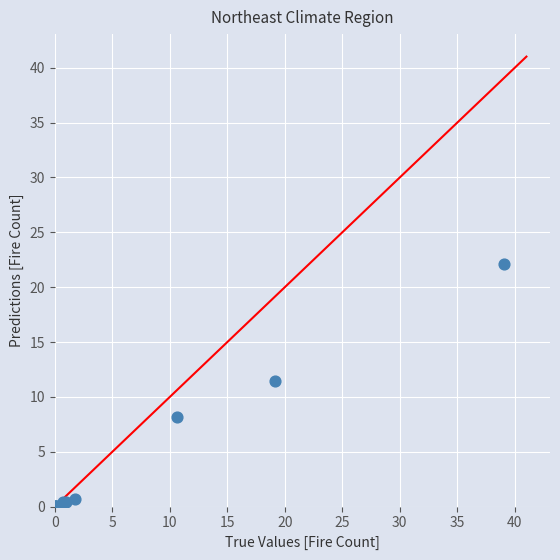

What Y value in the scatter plot is closest to 11?

11.5